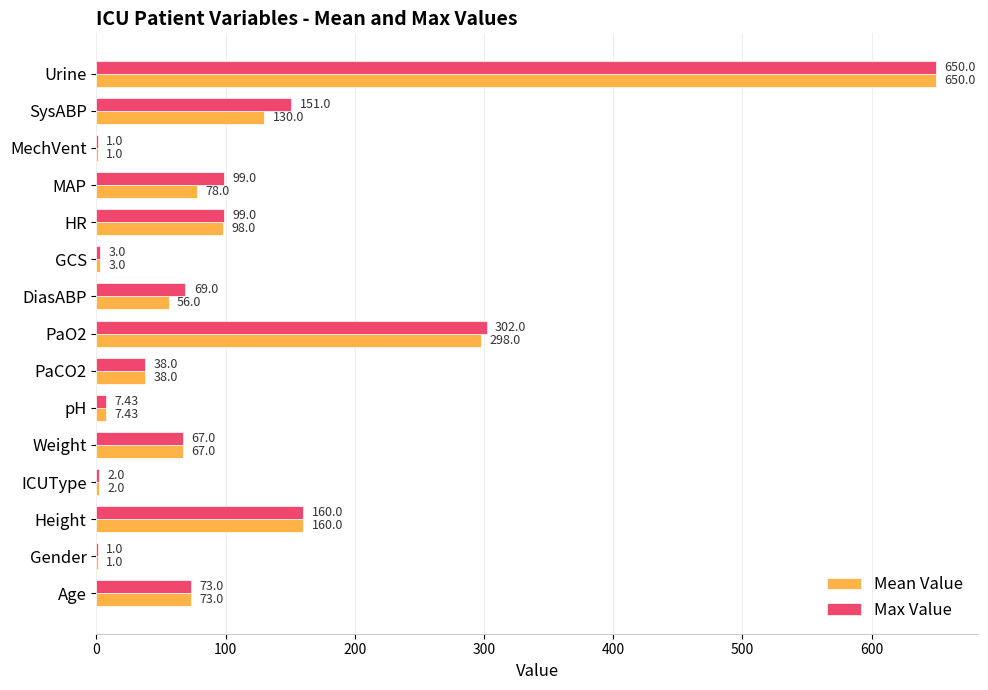

At which category is the sum across all series the highest?

Urine